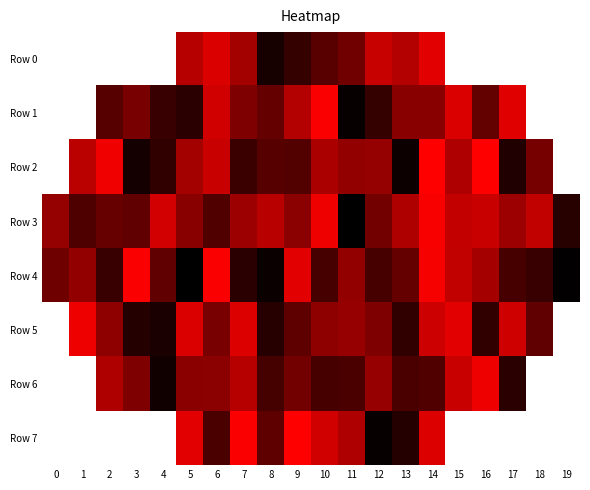

Between 2 and 6, which series saw the biggest shift?

Row 4